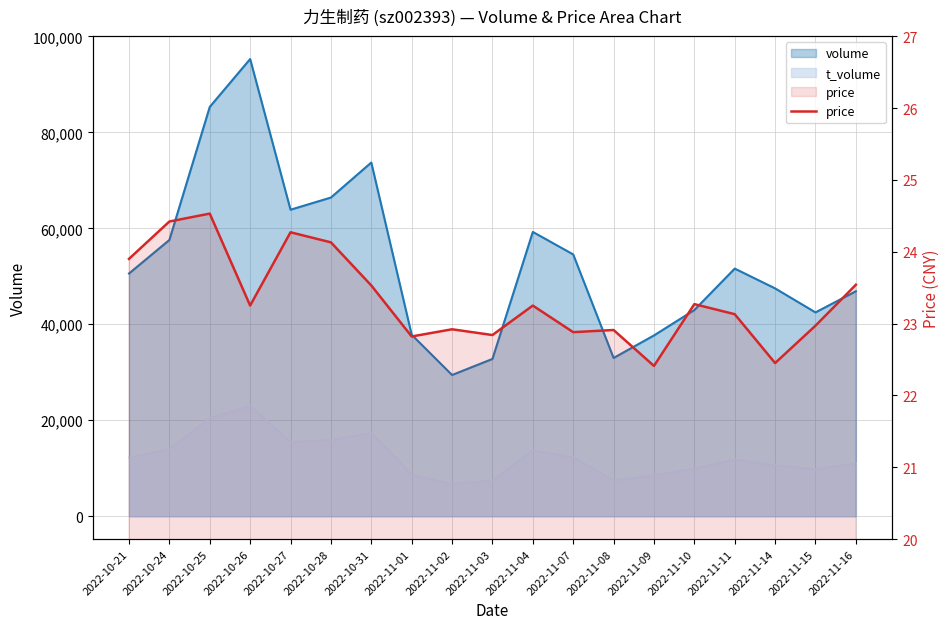

Rank the categories by value from highest to lowest.

2022-10-25, 2022-10-24, 2022-10-27, 2022-10-28, 2022-10-21, 2022-11-16, 2022-10-31, 2022-11-10, 2022-10-26, 2022-11-04, 2022-11-11, 2022-11-15, 2022-11-02, 2022-11-08, 2022-11-07, 2022-11-03, 2022-11-01, 2022-11-14, 2022-11-09